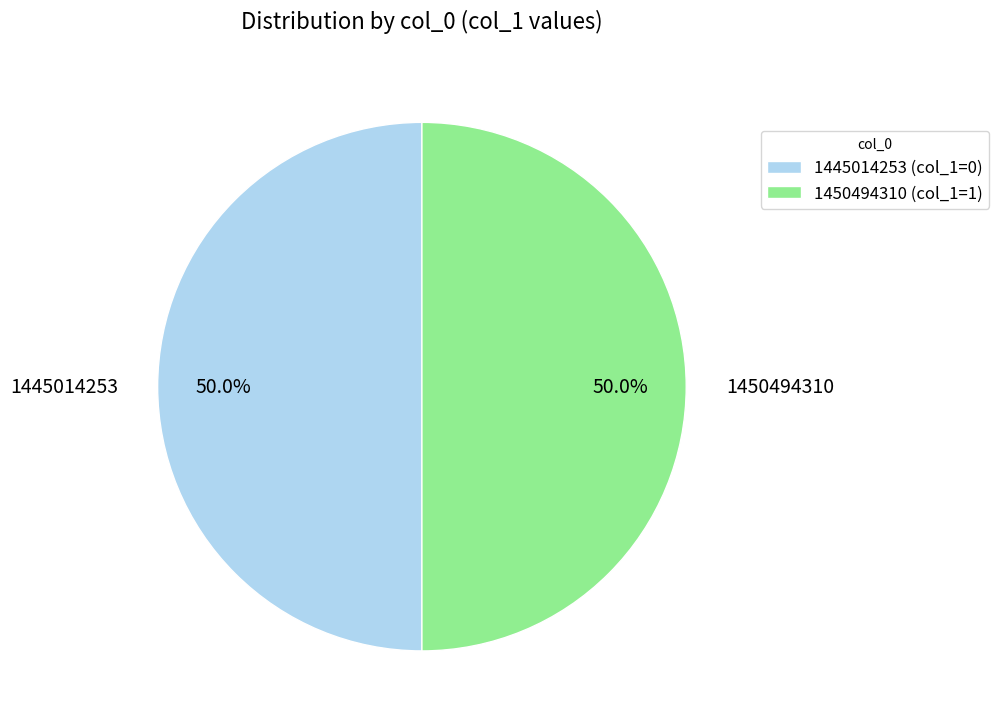

Count the number of slices in the pie.

2